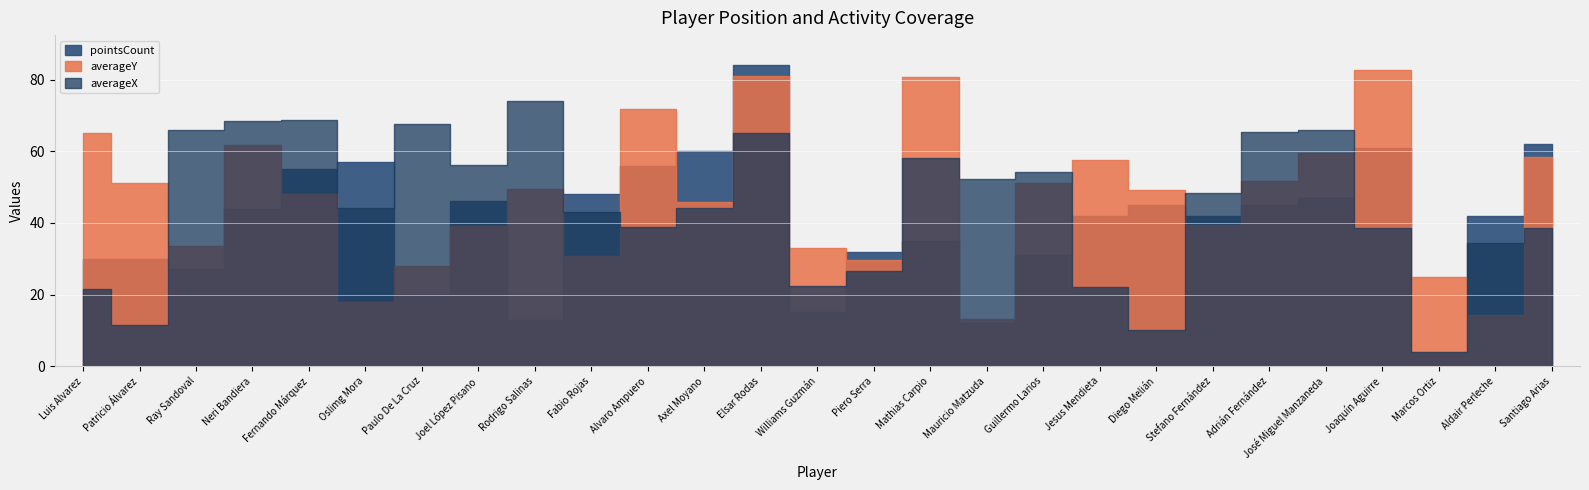

Which category has the highest value in the averageY series?

Joaquín Aguirre